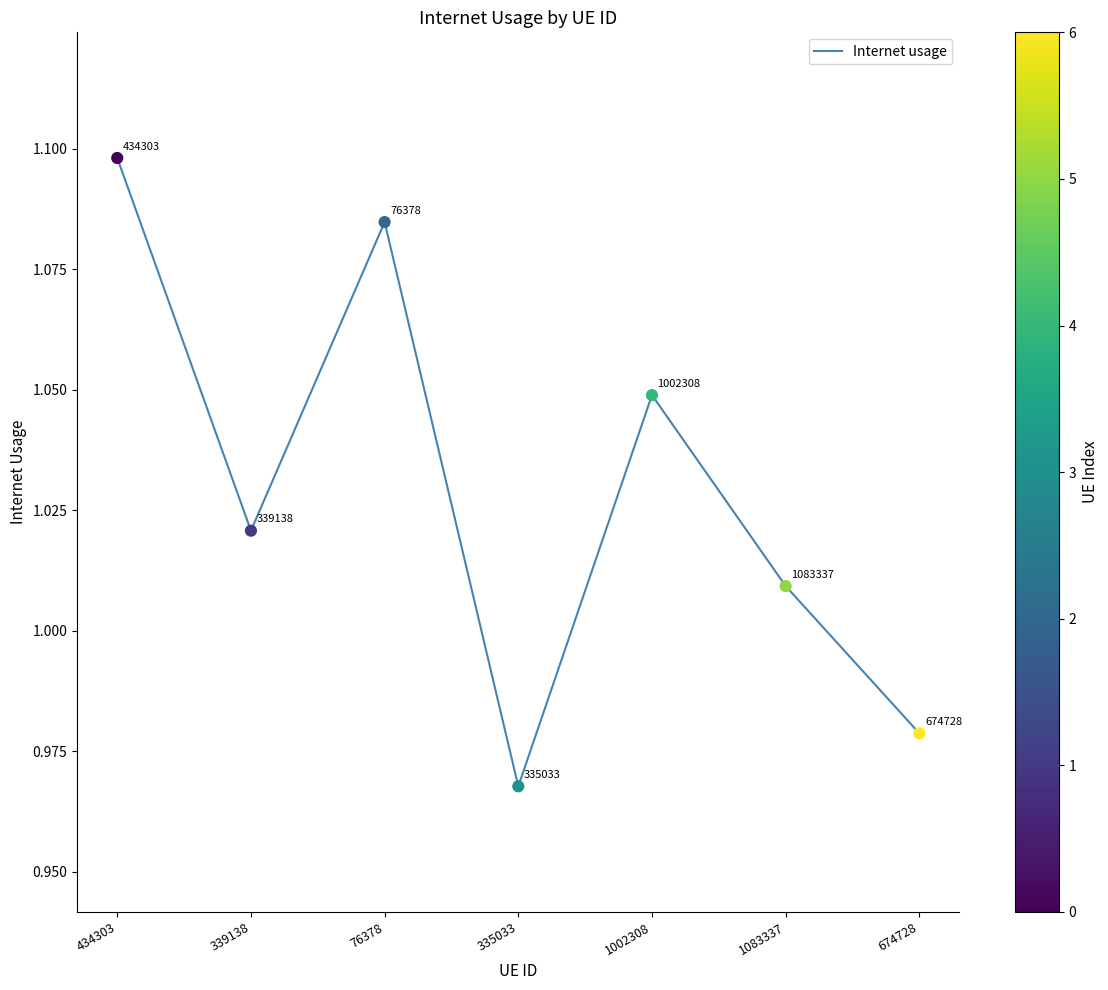

Which has a higher value, 1083337 or 434303?

434303